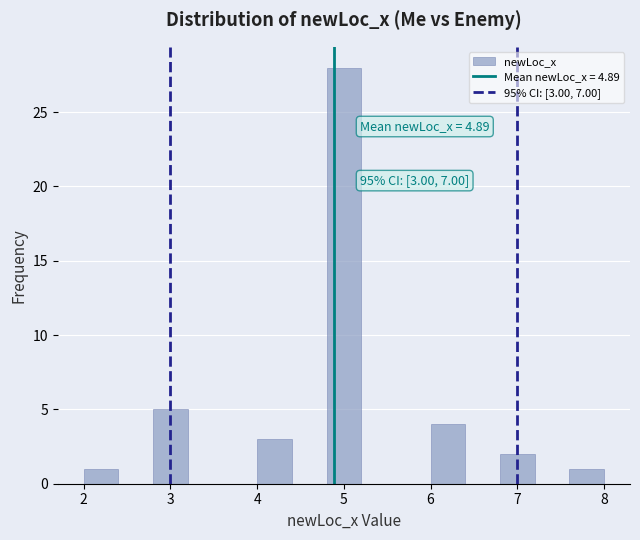

Over which range of the x-axis is the bar tallest?

4.8 to 5.2